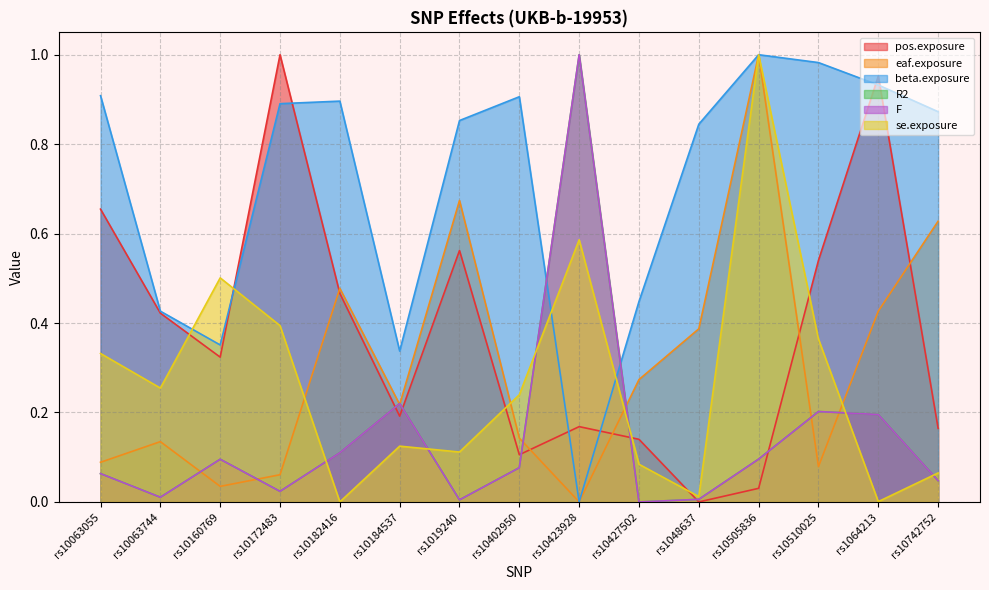

Does the chart display data point markers on the line(s)?

No